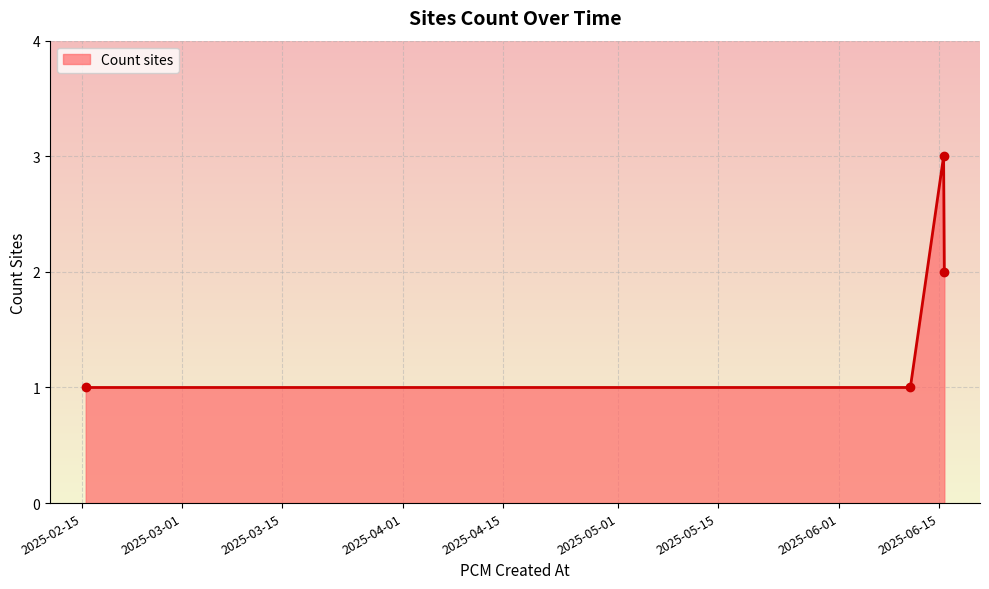

What is the sum of all values?

7